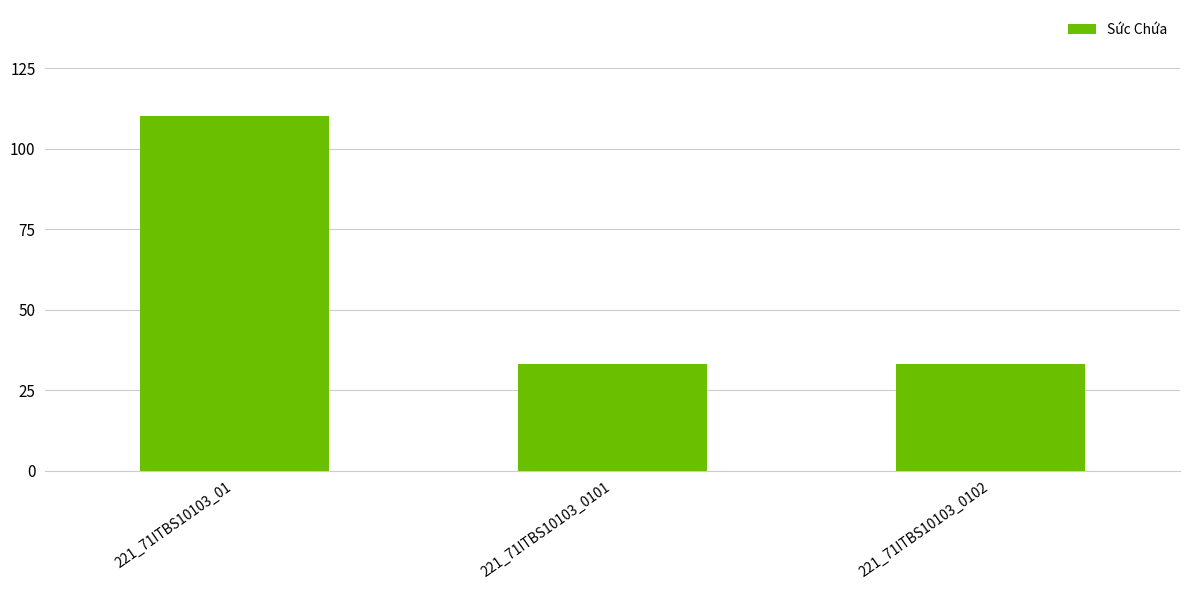

The chart shows a value of 12 at 221_71ITBS10103_0102. True or false?

False